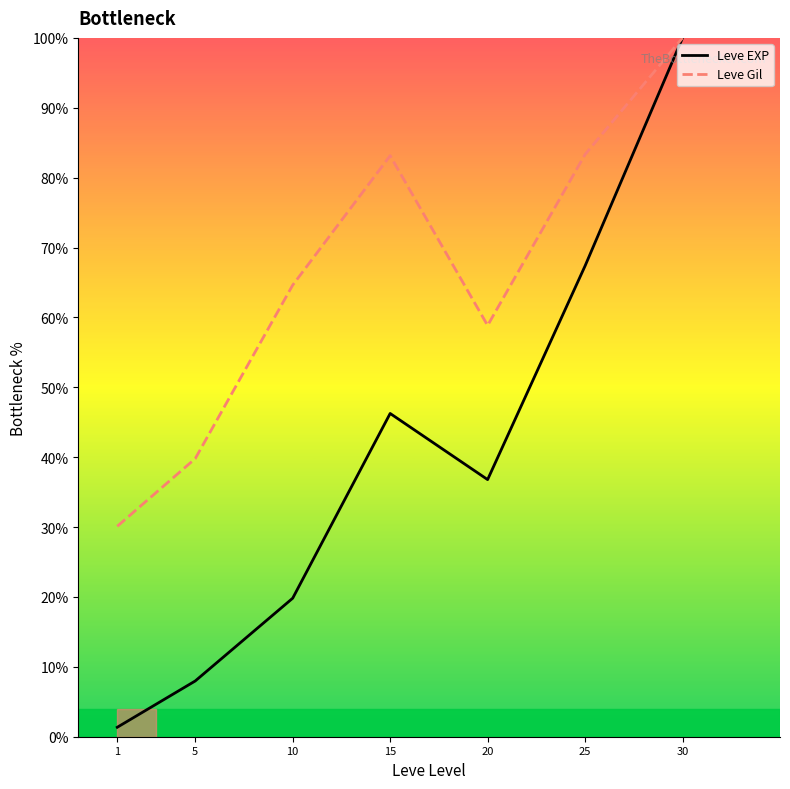

How many interior local peaks does the Leve Gil series have?

1